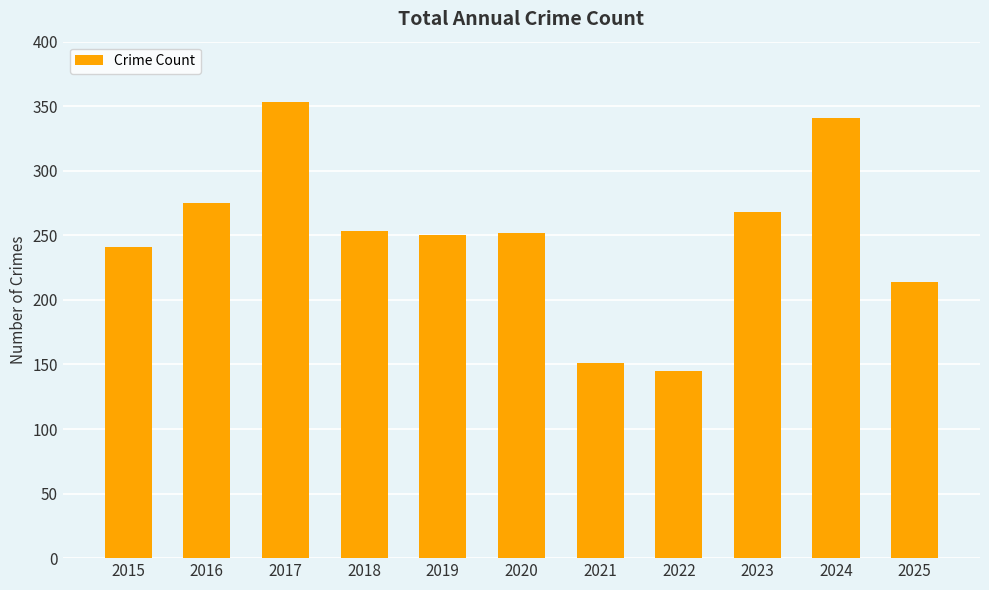

What is the value of the 2nd bar from the left?

275